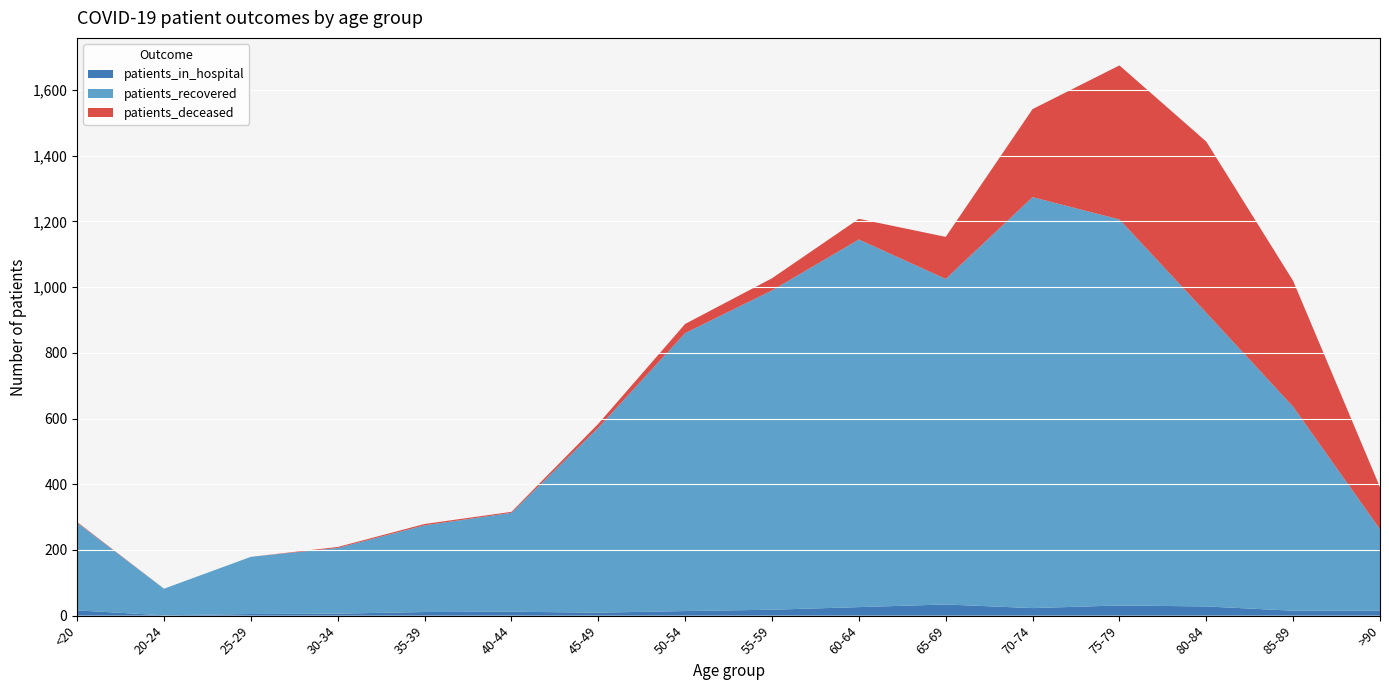

Reading left to right, what are all the values shown in this chart?

patients_in_hospital: <20=16	20-24=1	25-29=5	30-34=6	35-39=11	40-44=12	45-49=9	50-54=14	55-59=18	60-64=26	65-69=34	70-74=23	75-79=31	80-84=28	85-89=15	>90=15
patients_recovered: <20=267	20-24=81	25-29=174	30-34=200	35-39=264	40-44=301	45-49=563	50-54=846	55-59=972	60-64=1119	65-69=991	70-74=1251	75-79=1175	80-84=894	85-89=621	>90=248
patients_deceased: <20=2	20-24=0	25-29=0	30-34=3	35-39=4	40-44=3	45-49=12	50-54=28	55-59=37	60-64=63	65-69=128	70-74=268	75-79=469	80-84=521	85-89=383	>90=128